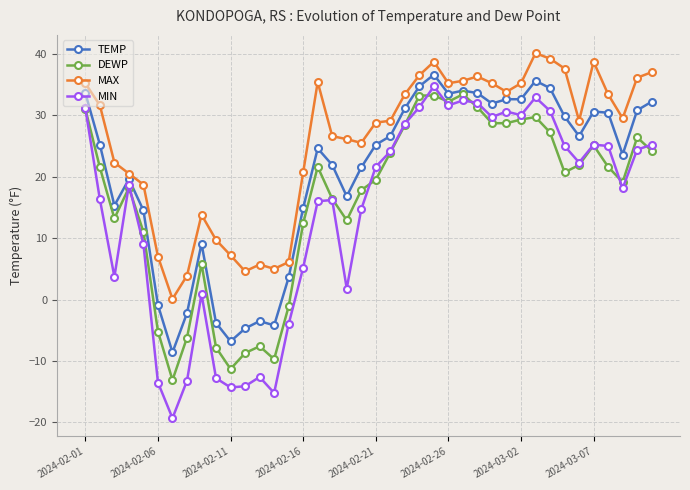

Rank the series by their average value, from lowest to highest.

MIN, DEWP, TEMP, MAX